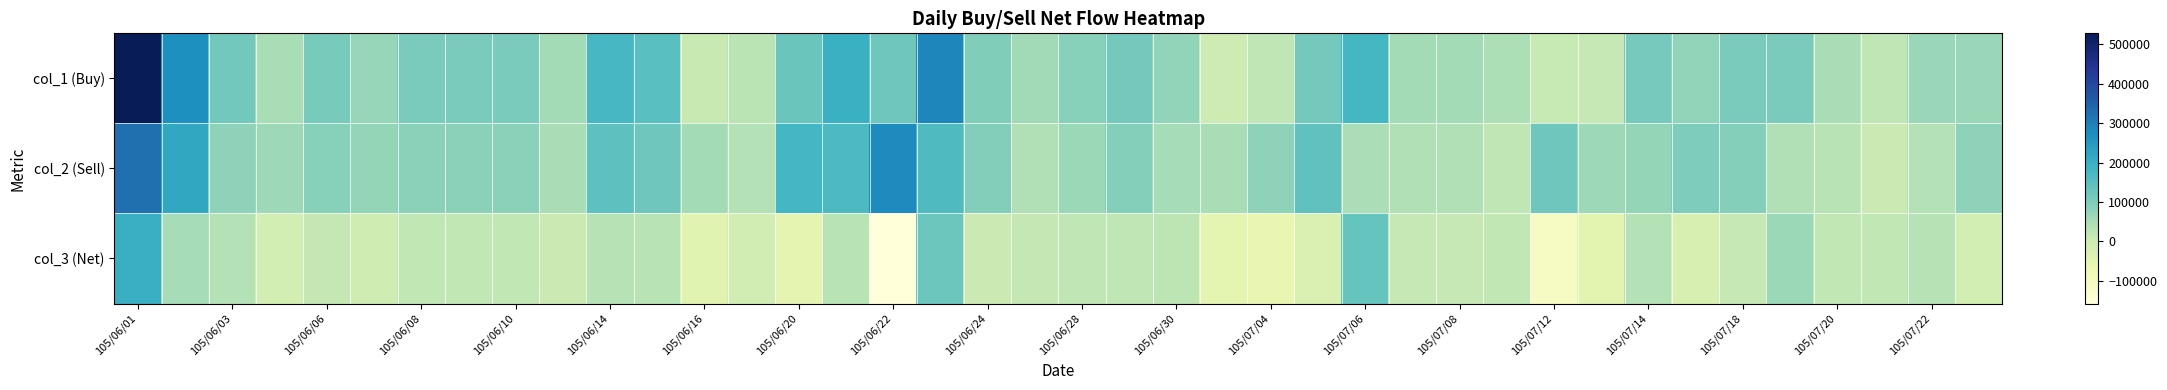

Which label corresponds to the largest value in the chart?

105/06/01